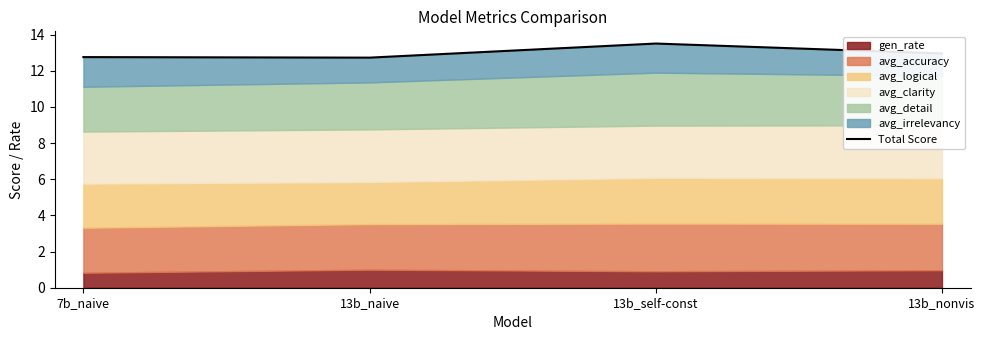

At which category does the chart reach its minimum across all series?

13b_naive